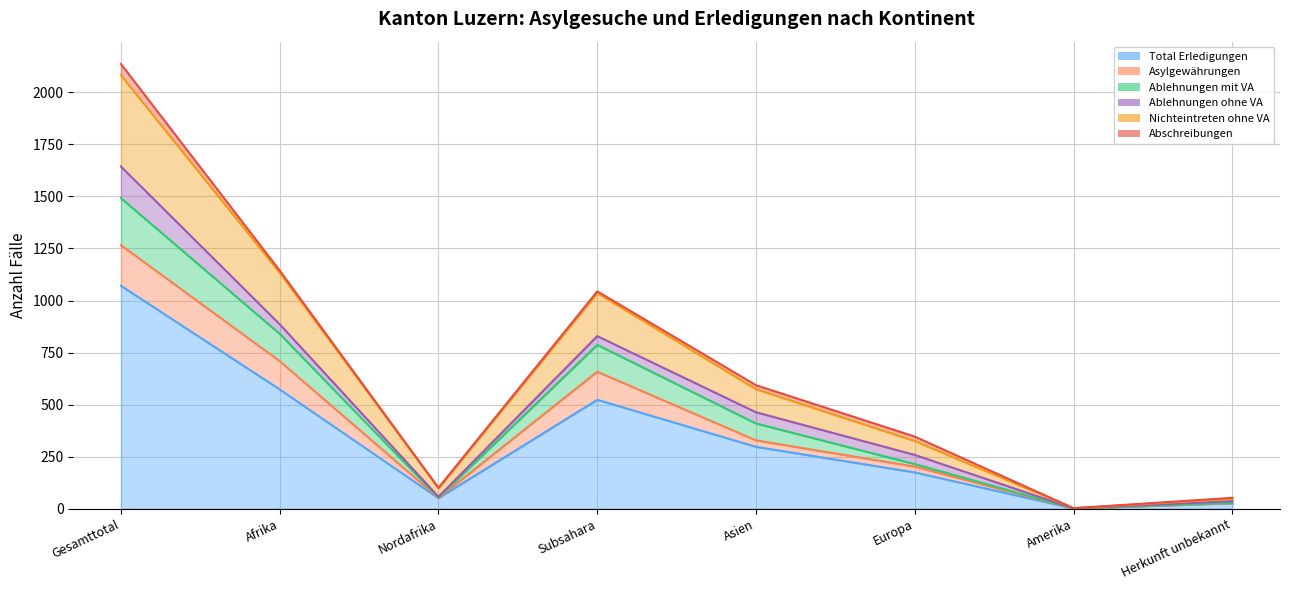

At which label does Ablehnungen mit VA reach its minimum?

Amerika